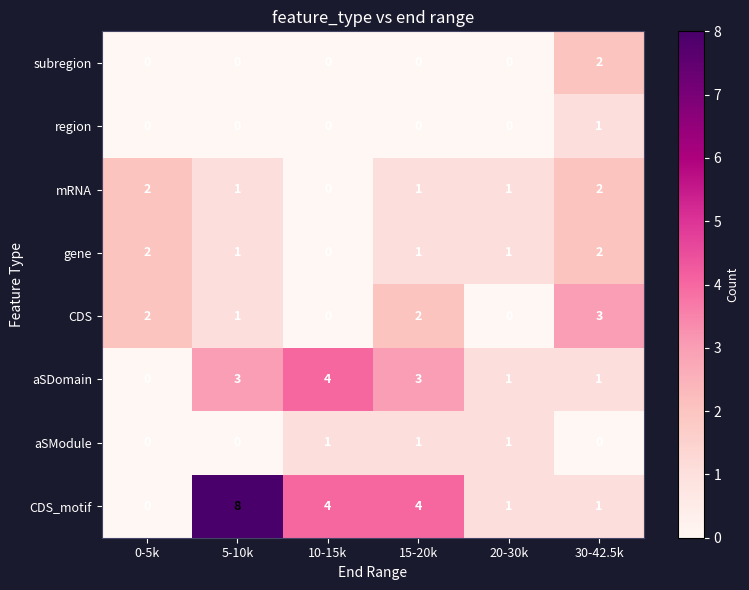

Which series has the widest spread of values?

CDS_motif